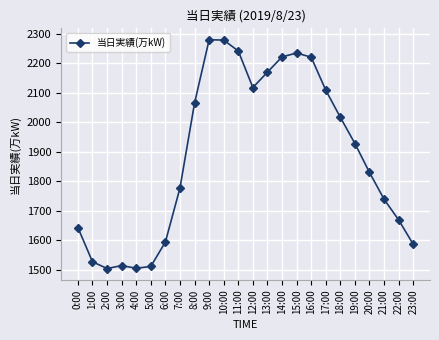

What is the label of the 10th point from the left?

9:00